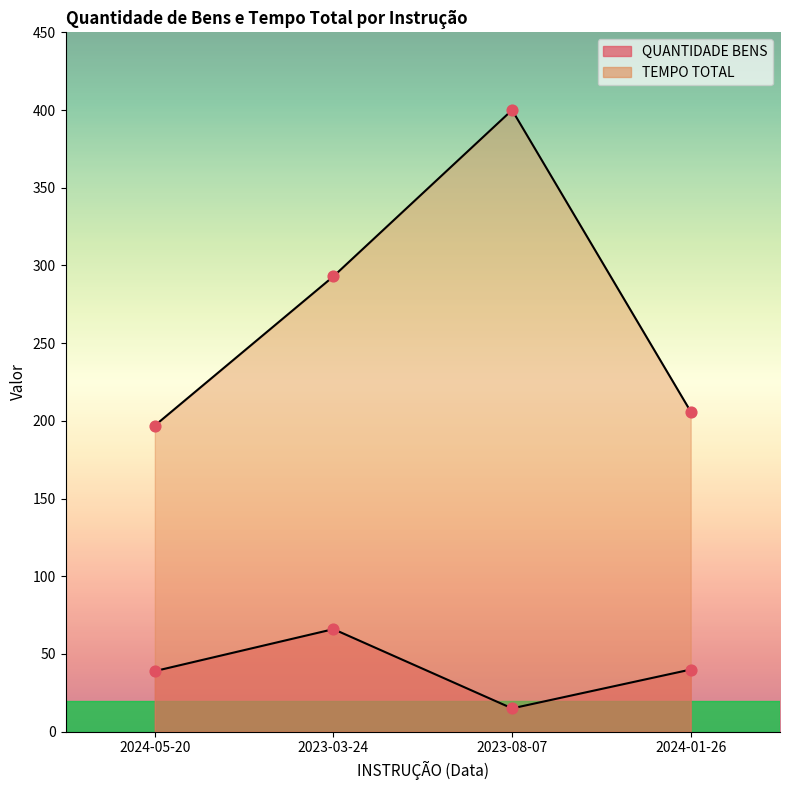

At how many categories does at least one series exceed 32?

4